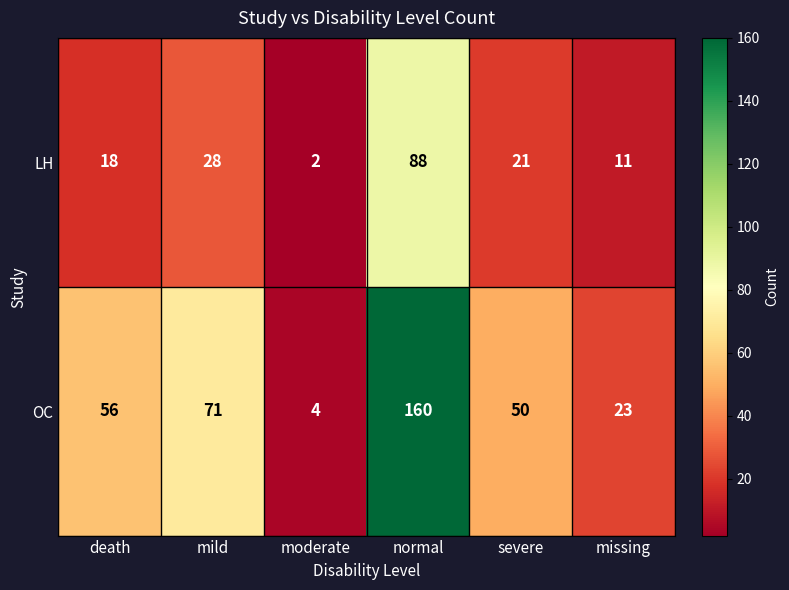

Rank the series at severe from lowest to highest value.

LH, OC